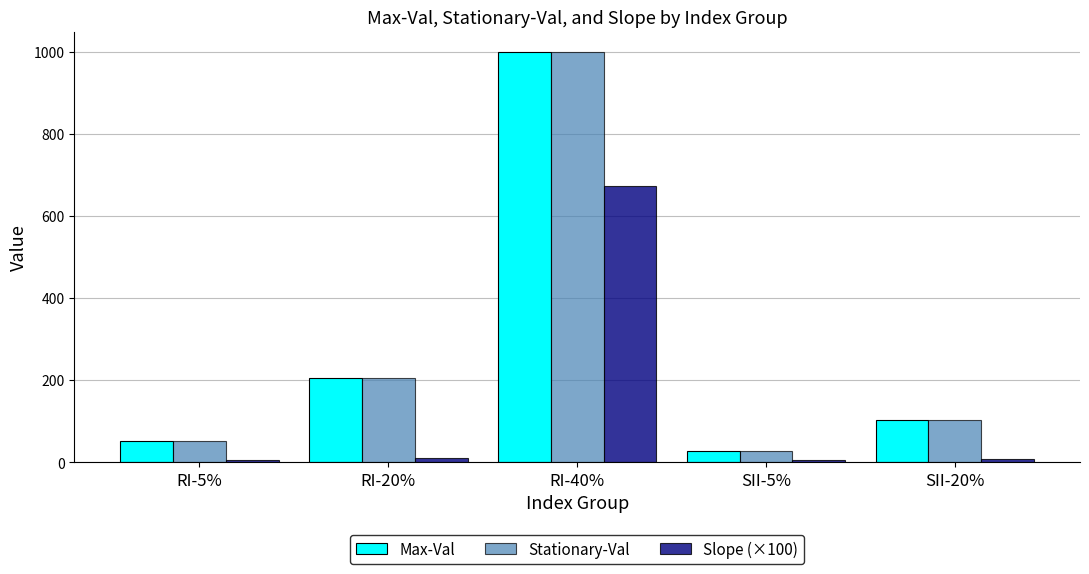

Which category has the highest value in the Stationary-Val series?

RI-40%